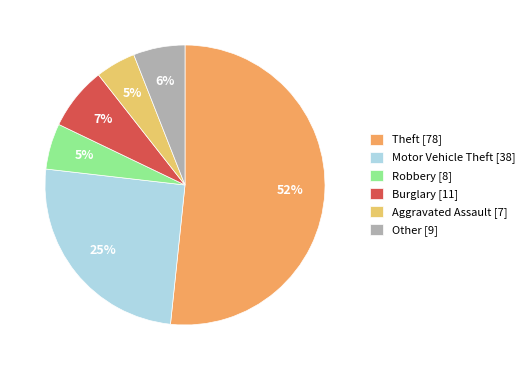

Combined, do Aggravated Assault [7] and Theft [78] account for over 50%?

Yes